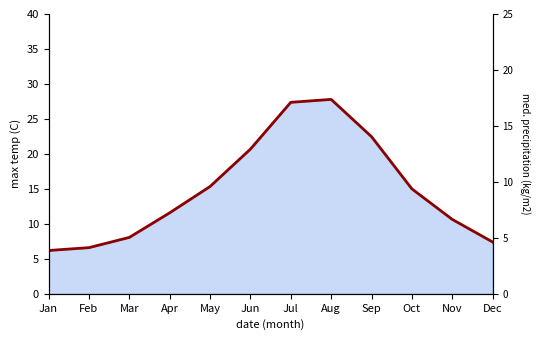

What is the average value?

14.9